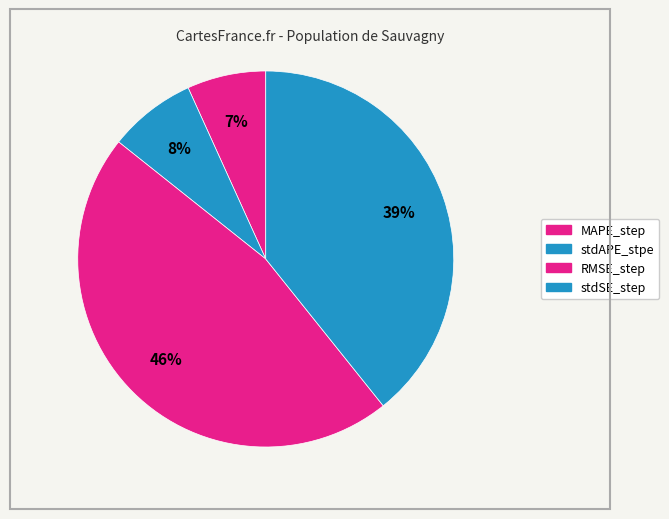

Does stdAPE_stpe account for over 50% of the chart?

No